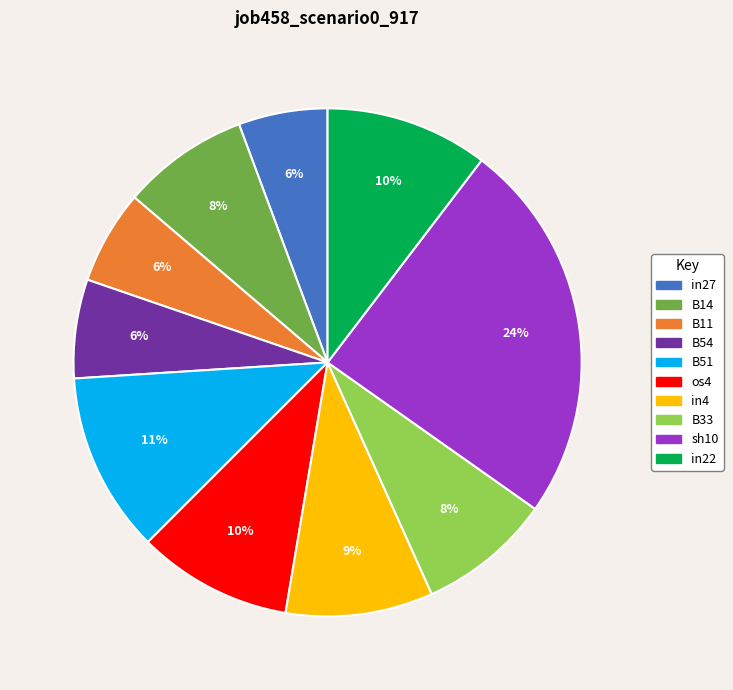

Count the number of slices in the pie.

10